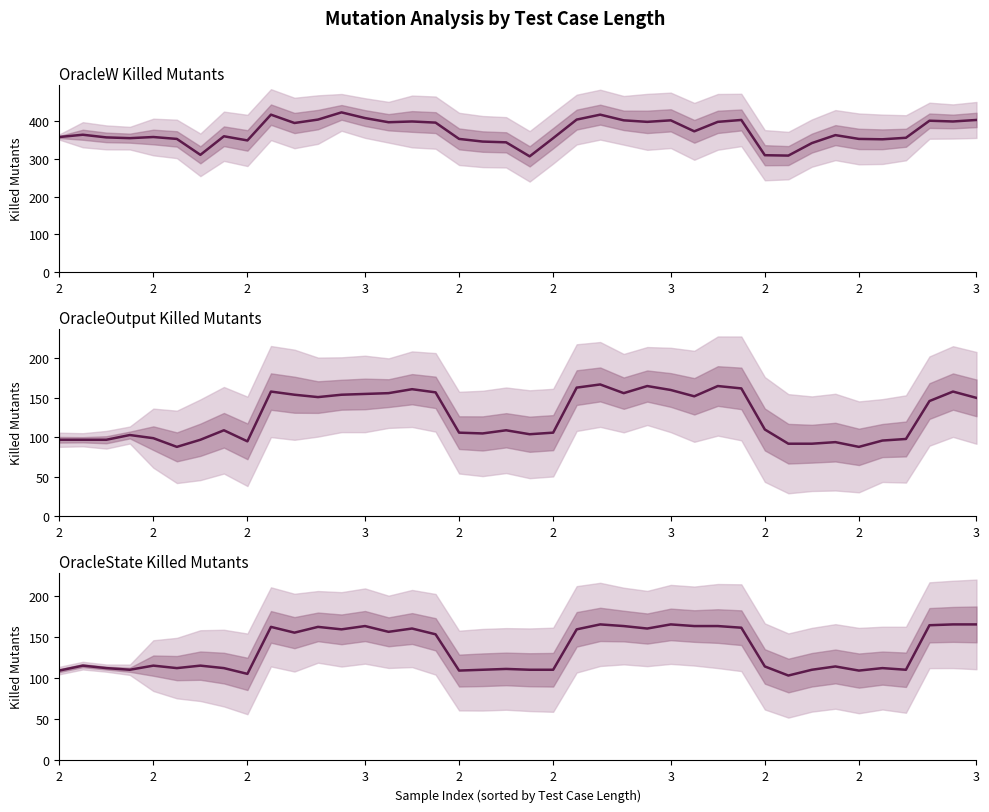

How many distinct data groups are displayed?

3